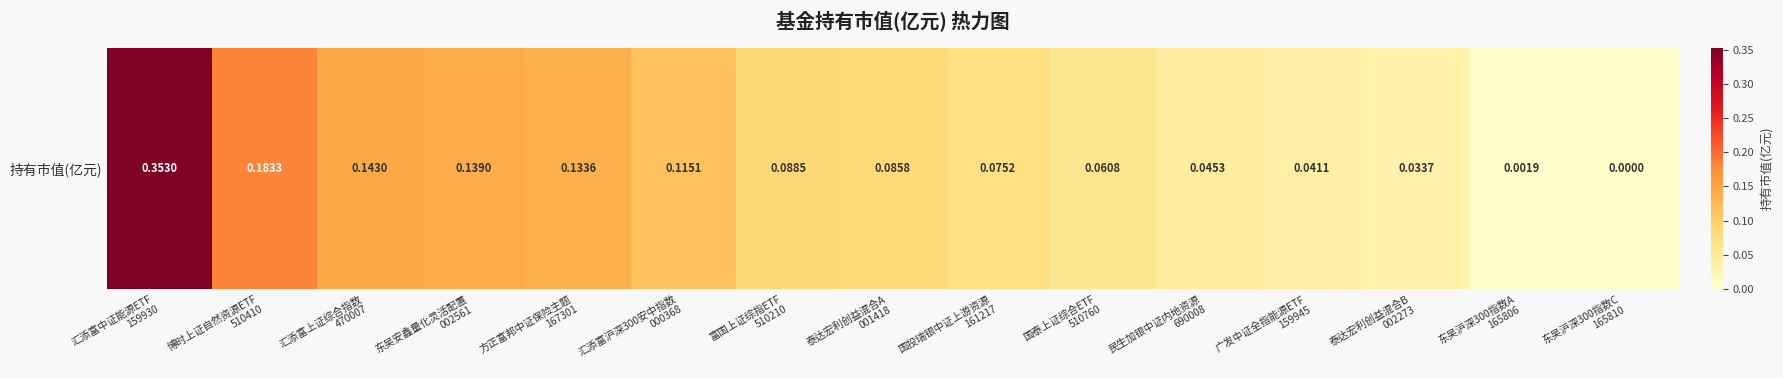

The value at 富国上证综指ETF
510210 is 0.1. True or false?

False